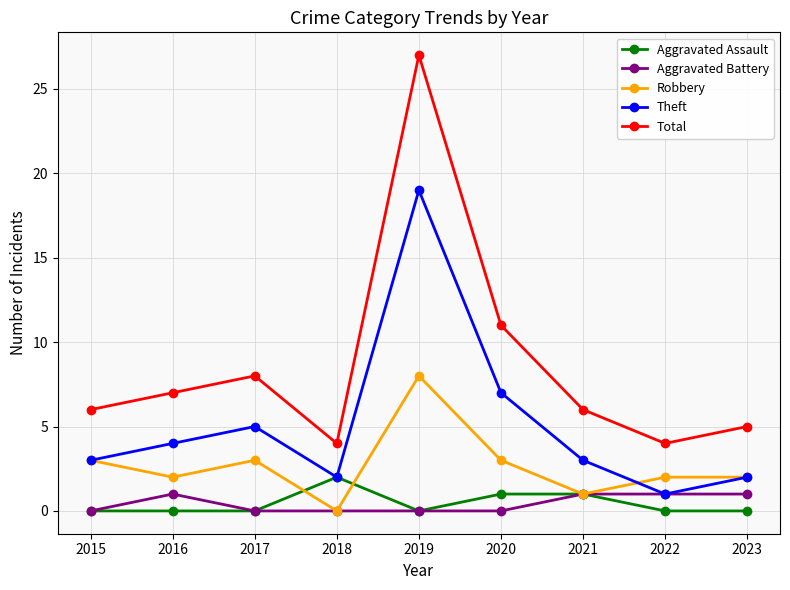

Which series has the widest spread of values?

Total